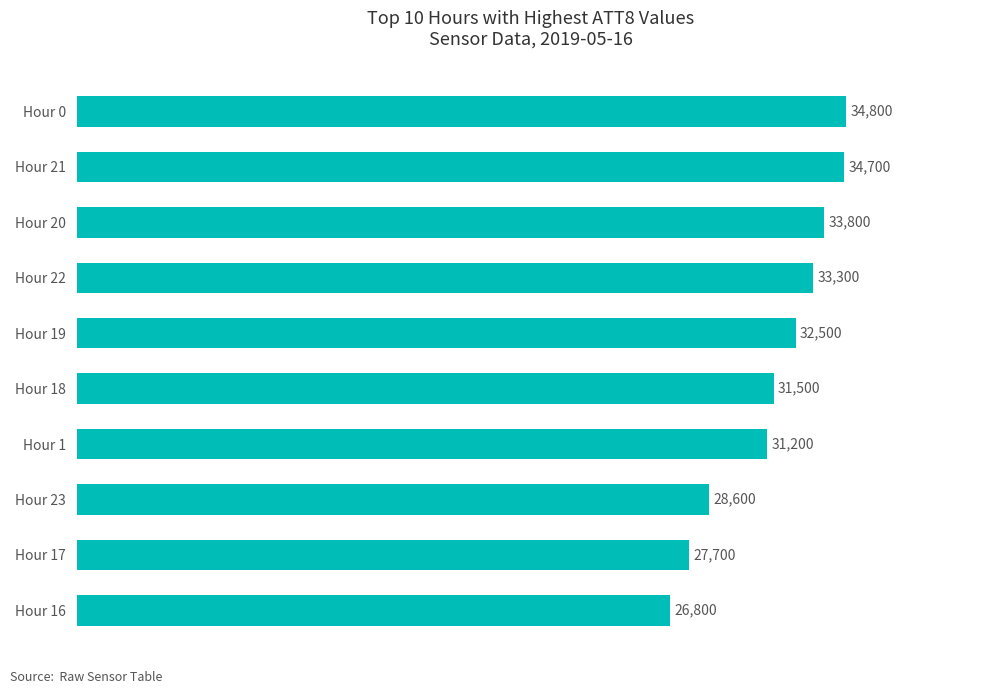

Reading top to bottom, transcribe all the data shown in this chart.

Hour 0=34800	Hour 21=34700	Hour 20=33800	Hour 22=33300	Hour 19=32500	Hour 18=31500	Hour 1=31200	Hour 23=28600	Hour 17=27700	Hour 16=26800